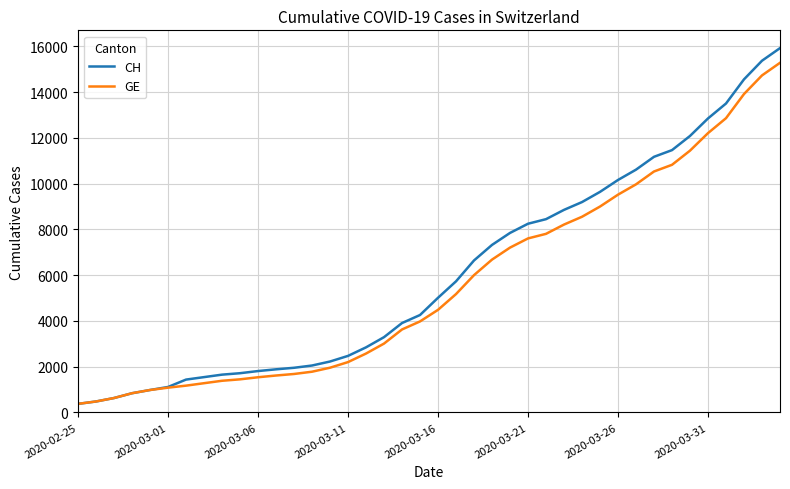

What is the minimum value for GE?

375